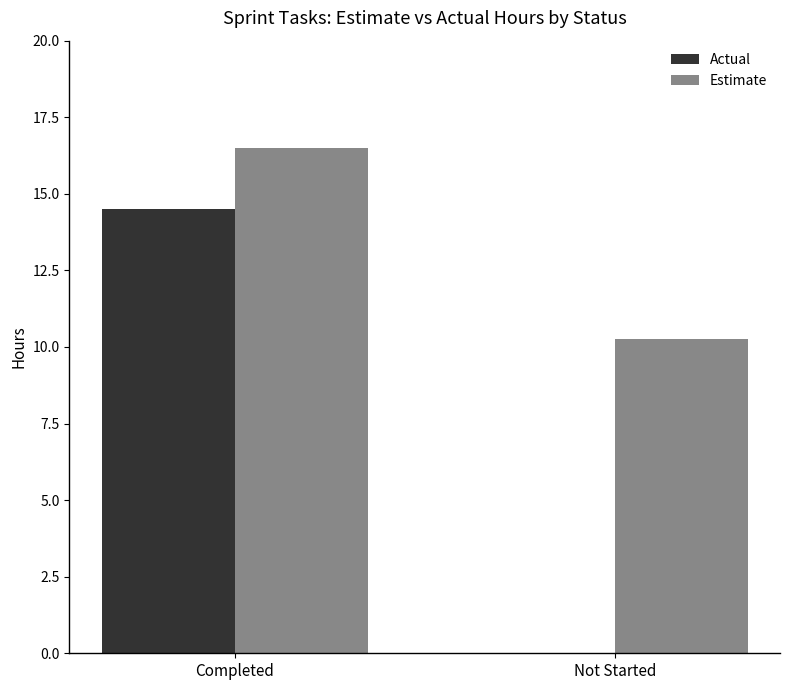

At which category is the sum across all series the highest?

Completed